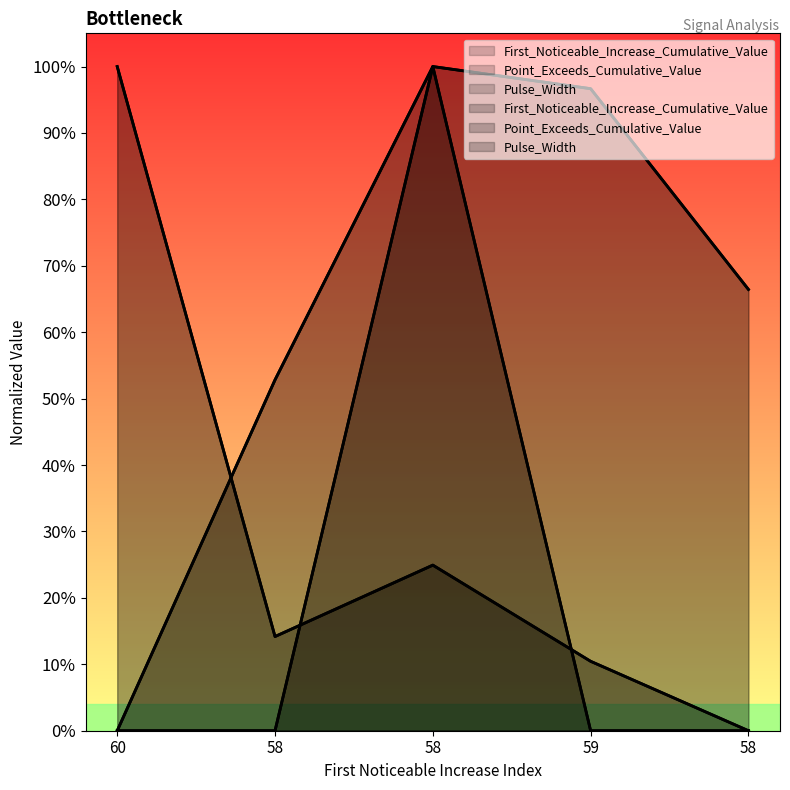

Which series ends up on top after the final intersection of Point_Exceeds_Cumulative_Value and Pulse_Width?

Point_Exceeds_Cumulative_Value